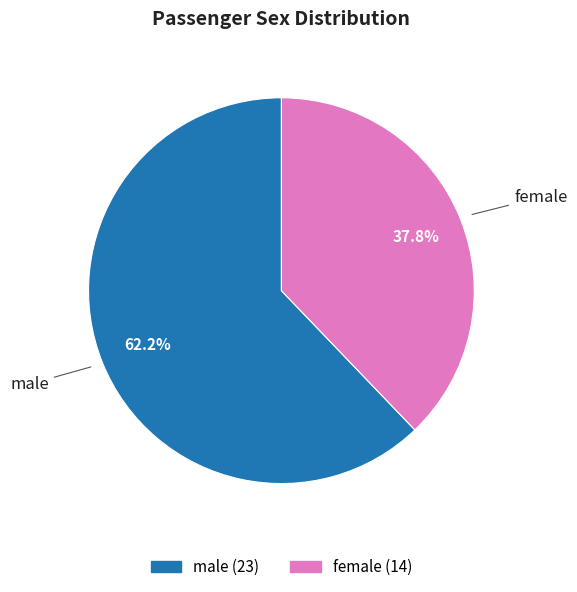

To the nearest percent, what is the difference between the female and male slice percentages?

24%